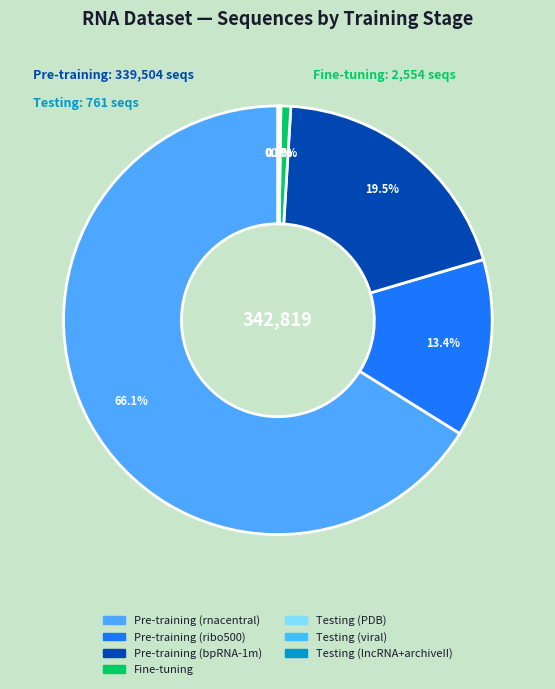

Does any single category account for the majority?

Yes